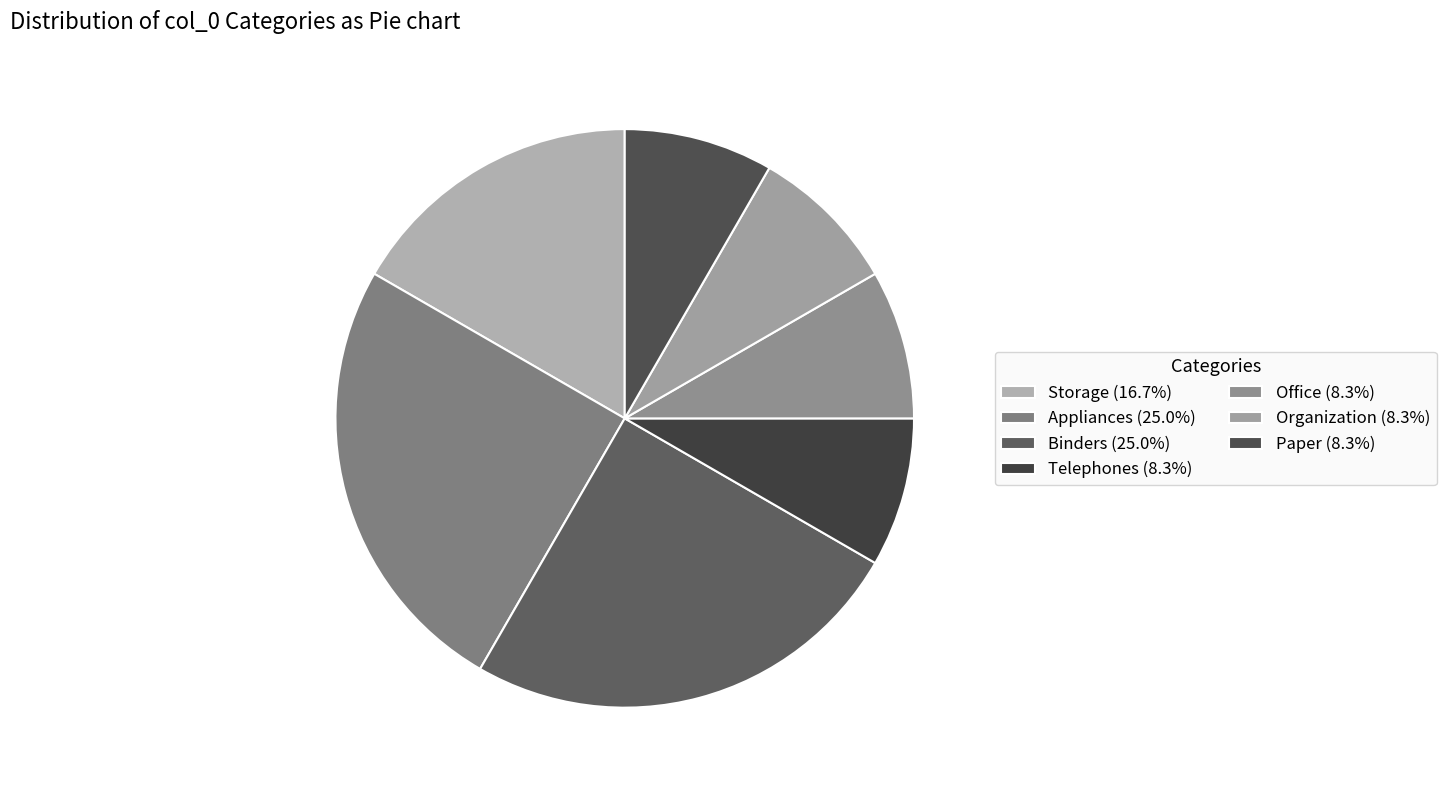

Is there any slice that represents more than half of the pie?

No